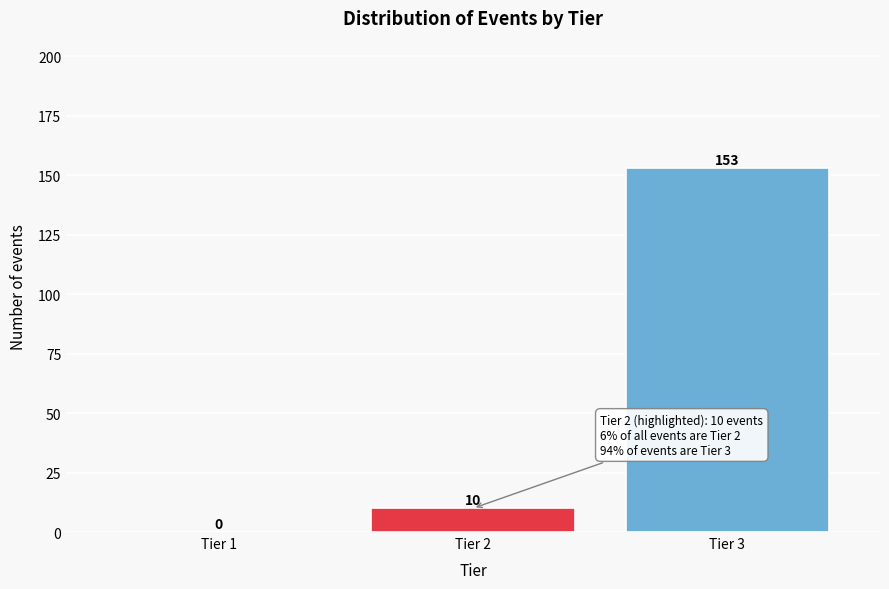

Reading right to left, what are all the values shown in this chart?

Tier 3=153	Tier 2=10	Tier 1=0